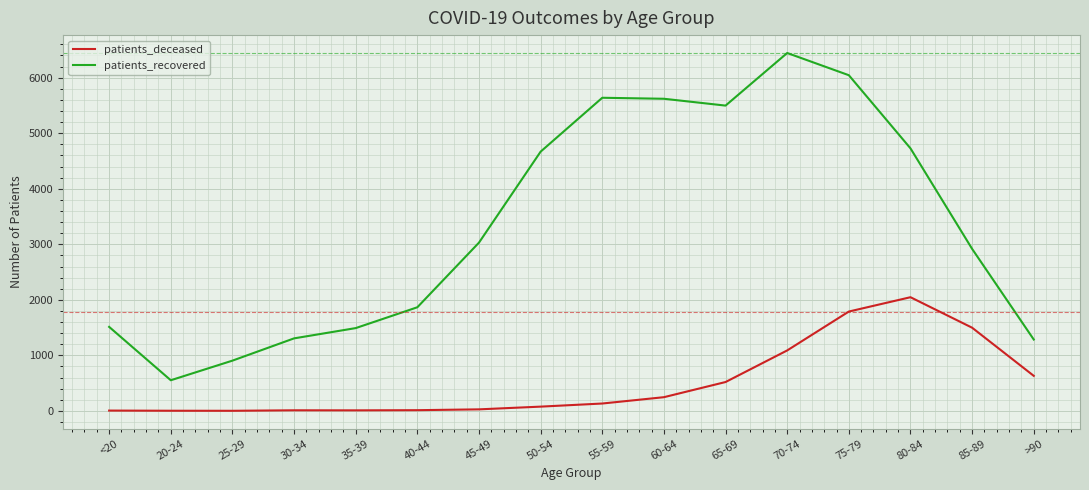

What is the difference between the second highest and minimum values in the patients_deceased series?

1787